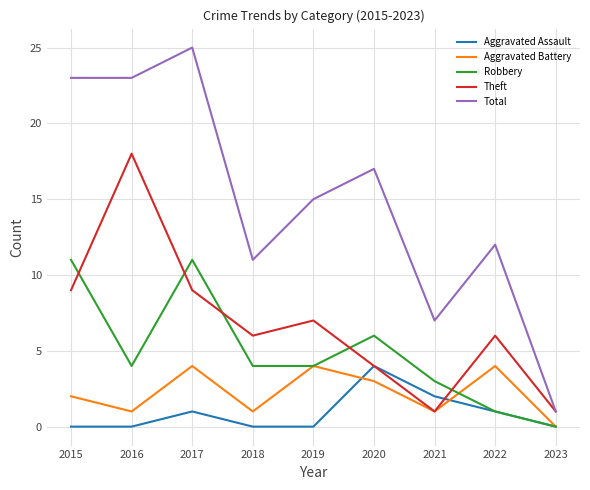

Which series has the widest spread of values?

Total